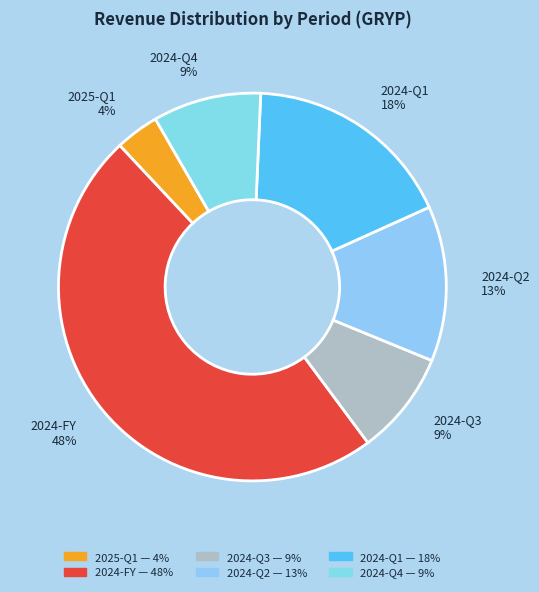

To the nearest percent, what portion does 2024-FY represent?

48%